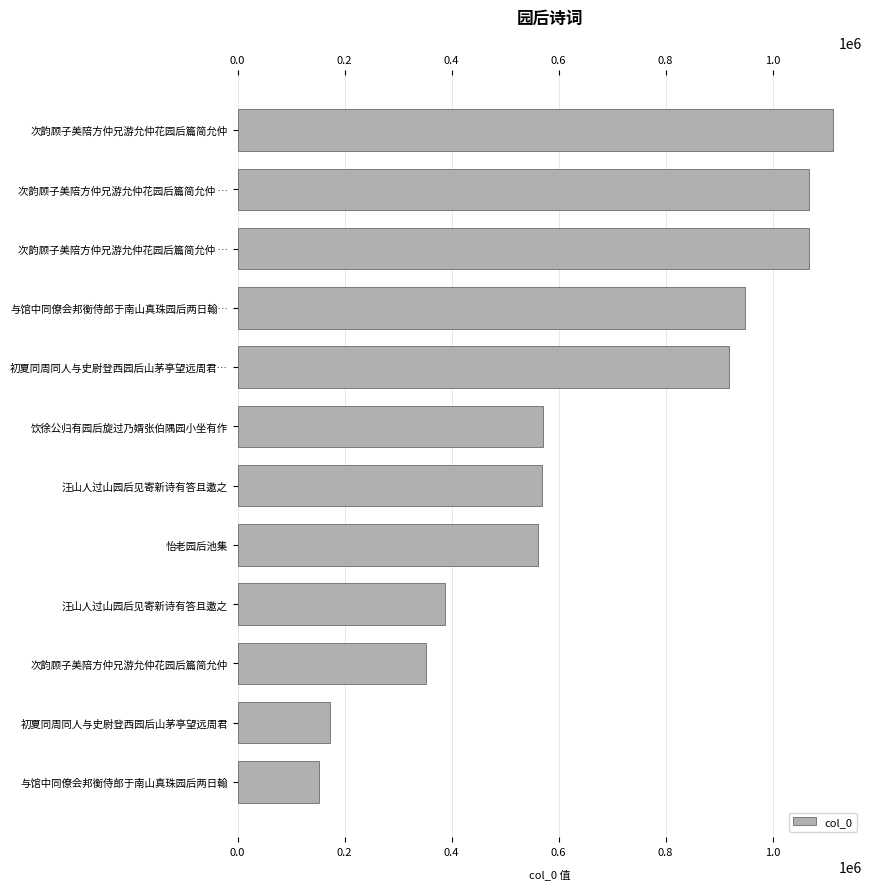

The value at 次韵顾子美陪方仲兄游允仲花园后篇简允仲 … is 1068936. True or false?

True